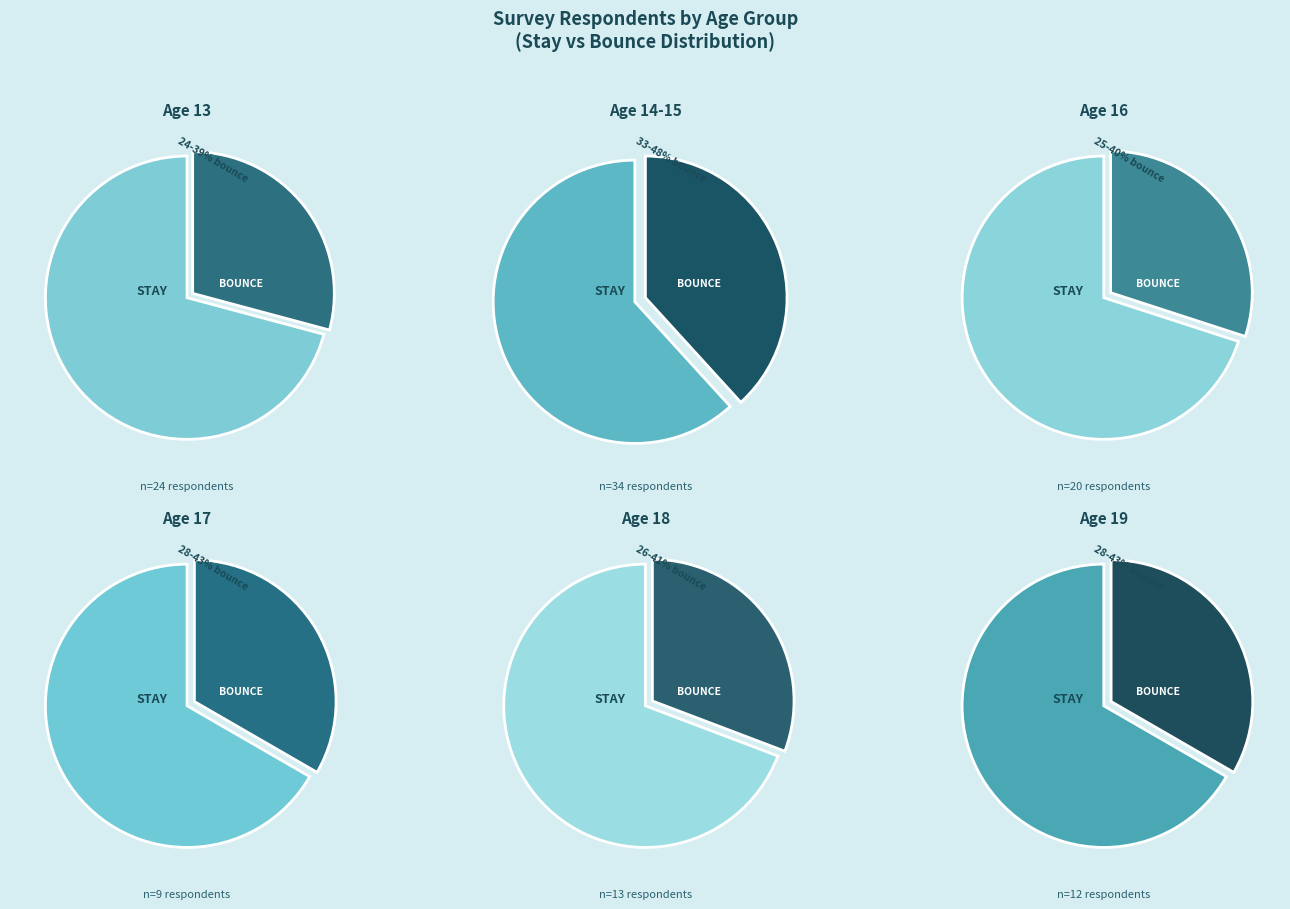

The 19 slice represents 11% of the pie. True or false?

True